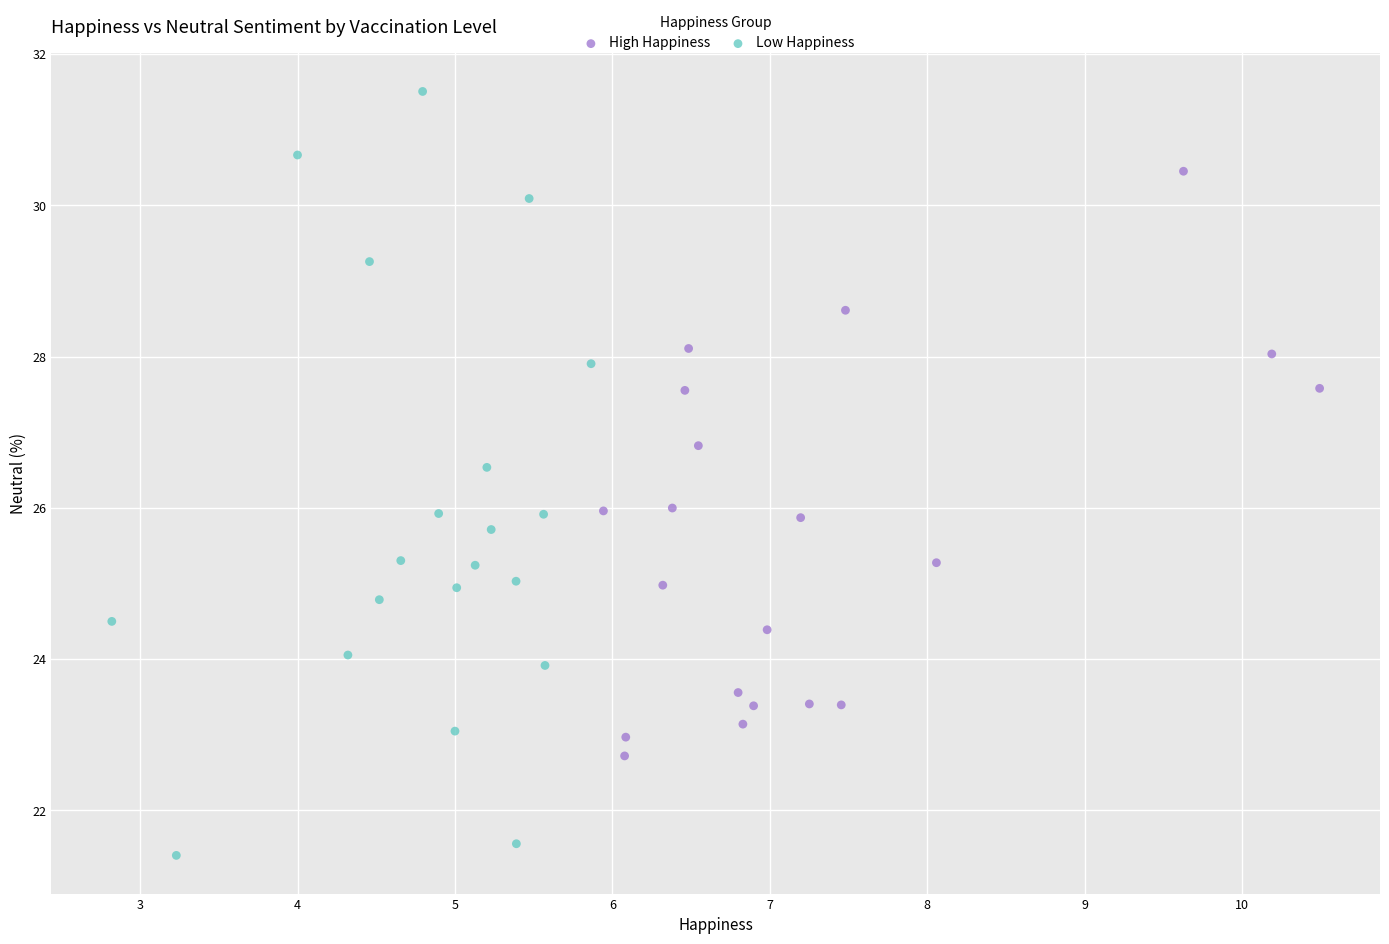

Which series contains the lowest Y value?

Low Happiness